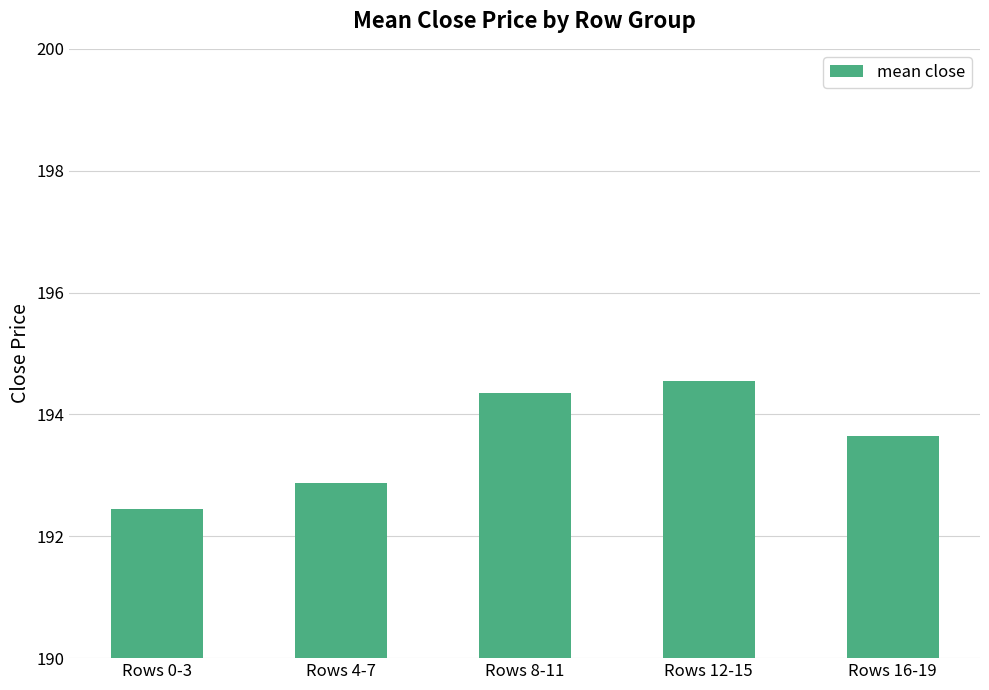

How many values are below 193?

2